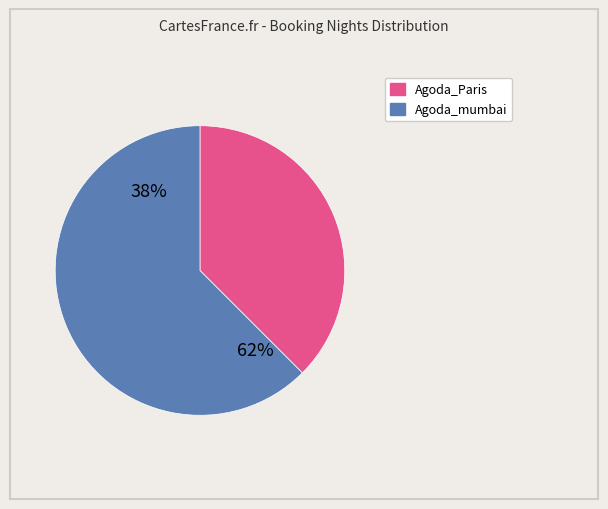

Rank the categories by value from lowest to highest.

Agoda_Paris, Agoda_mumbai